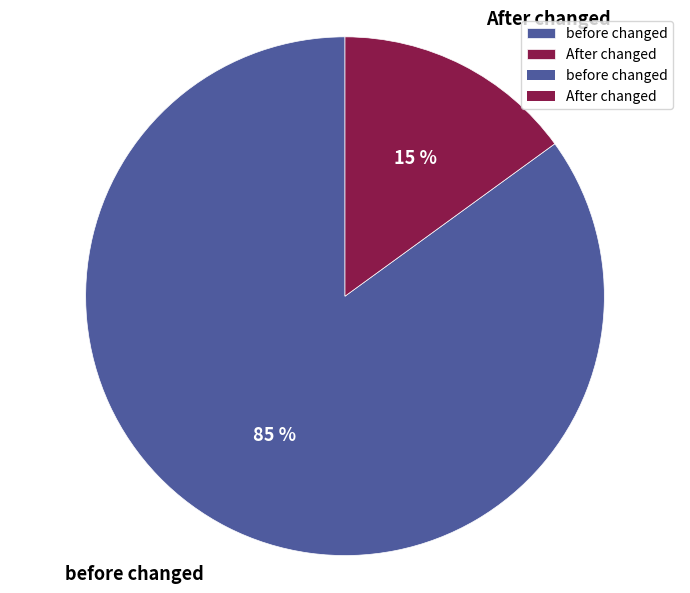

The before changed slice represents 85% of the pie. True or false?

True